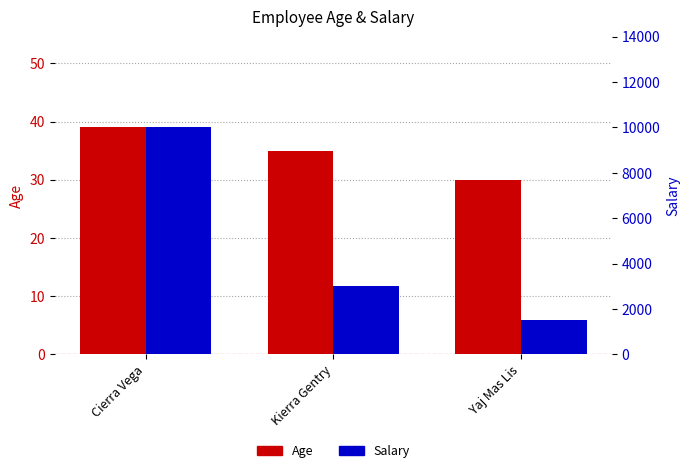

What is the average value of the Salary series?

4833